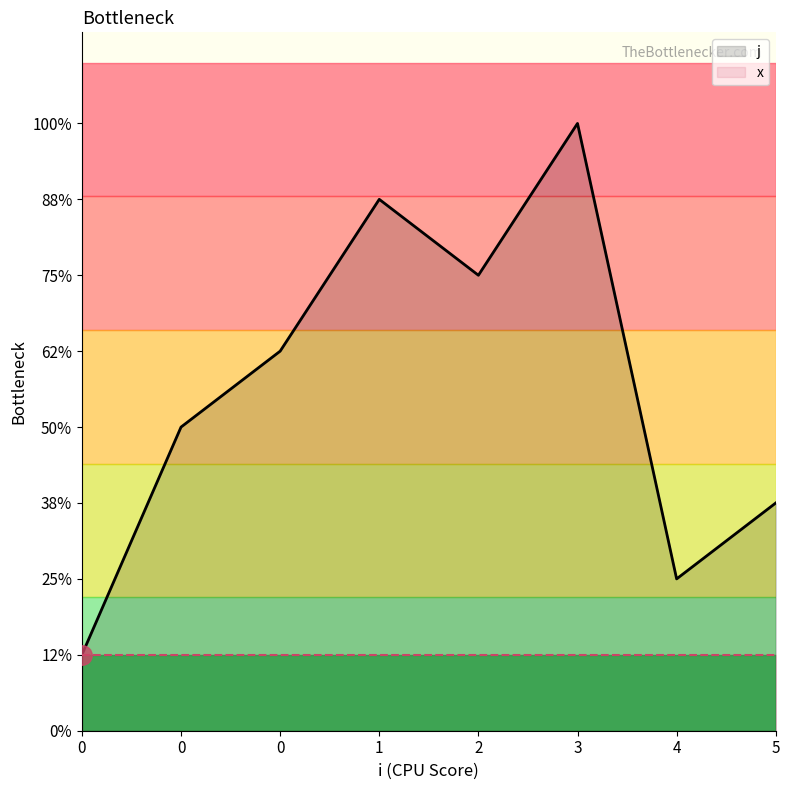

The chart shows a value of 3 at 5. True or false?

True